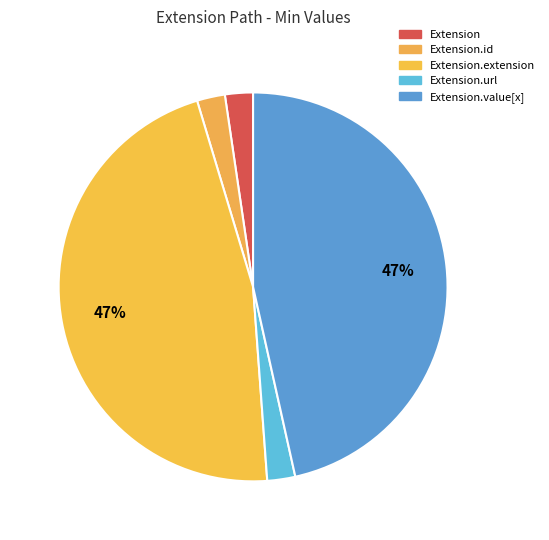

Count the number of slices in the pie.

5